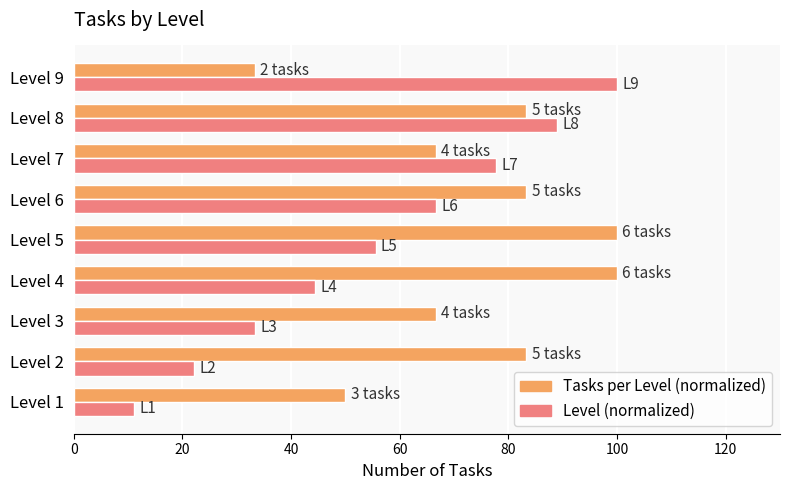

The value of Level (normalized) at Level 1 is 3.1. True or false?

False